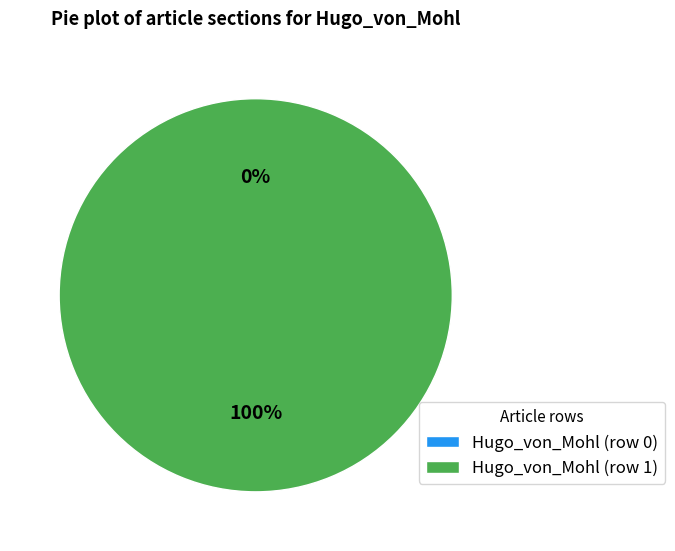

Is it true that Hugo_von_Mohl (row 0) is 5% of the pie?

False